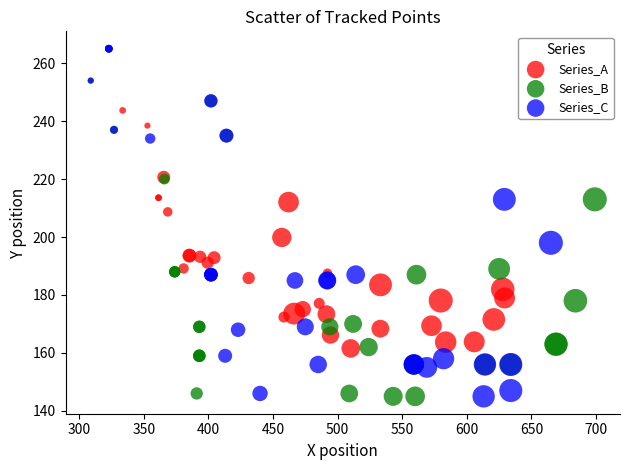

What are all the series names shown in the legend?

Series_A, Series_B, Series_C